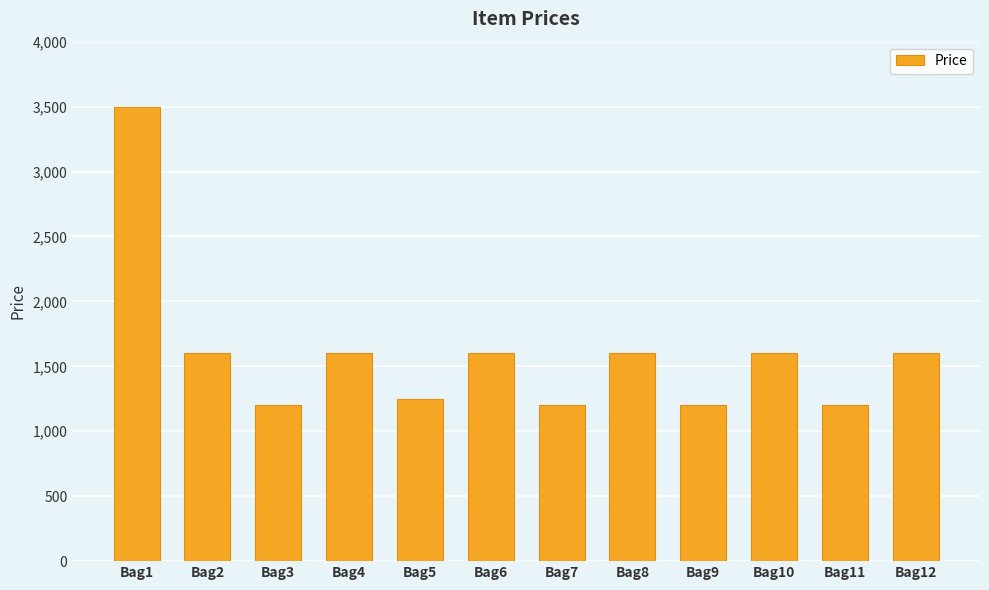

How many bars are there in total?

12